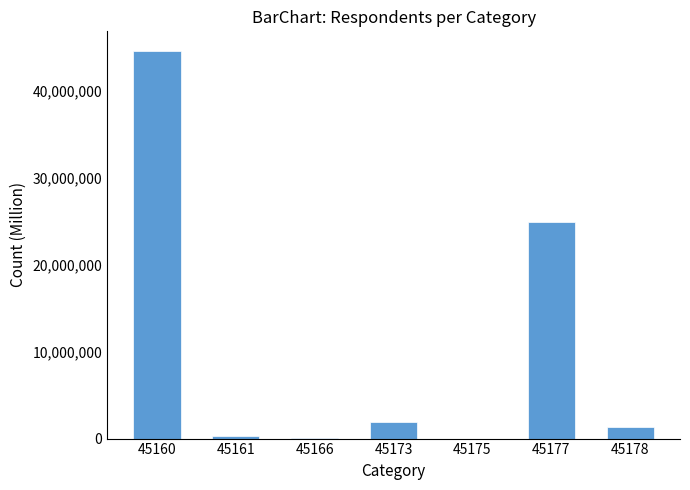

The value at 45178 is 1295692. True or false?

True